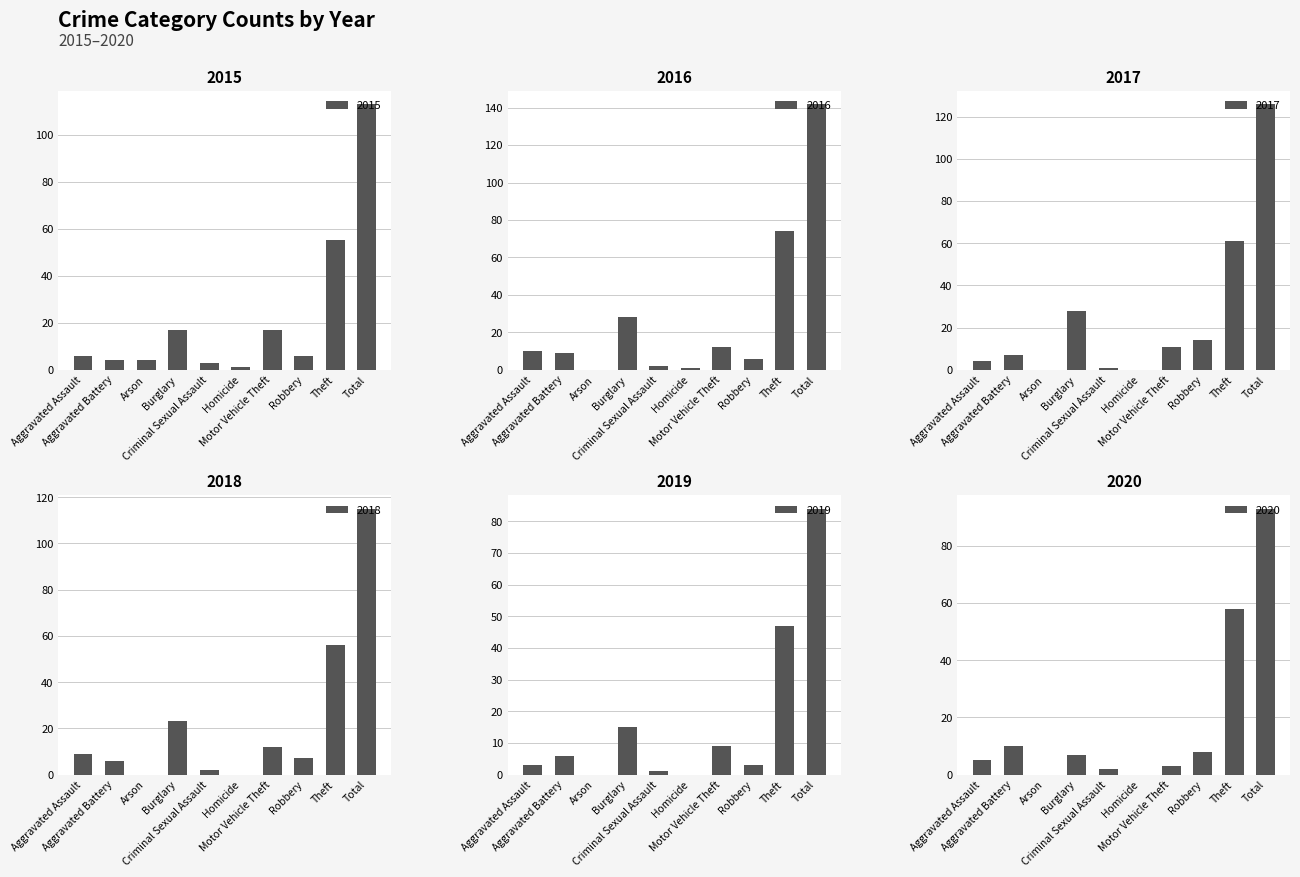

Reading left to right, what are all the values shown in this chart?

2015: Aggravated Assault=6	Aggravated Battery=4	Arson=4	Burglary=17	Criminal Sexual Assault=3	Homicide=1	Motor Vehicle Theft=17	Robbery=6	Theft=55	Total=113
2016: Aggravated Assault=10	Aggravated Battery=9	Arson=0	Burglary=28	Criminal Sexual Assault=2	Homicide=1	Motor Vehicle Theft=12	Robbery=6	Theft=74	Total=142
2017: Aggravated Assault=4	Aggravated Battery=7	Arson=0	Burglary=28	Criminal Sexual Assault=1	Homicide=0	Motor Vehicle Theft=11	Robbery=14	Theft=61	Total=126
2018: Aggravated Assault=9	Aggravated Battery=6	Arson=0	Burglary=23	Criminal Sexual Assault=2	Homicide=0	Motor Vehicle Theft=12	Robbery=7	Theft=56	Total=115
2019: Aggravated Assault=3	Aggravated Battery=6	Arson=0	Burglary=15	Criminal Sexual Assault=1	Homicide=0	Motor Vehicle Theft=9	Robbery=3	Theft=47	Total=84
2020: Aggravated Assault=5	Aggravated Battery=10	Arson=0	Burglary=7	Criminal Sexual Assault=2	Homicide=0	Motor Vehicle Theft=3	Robbery=8	Theft=58	Total=93